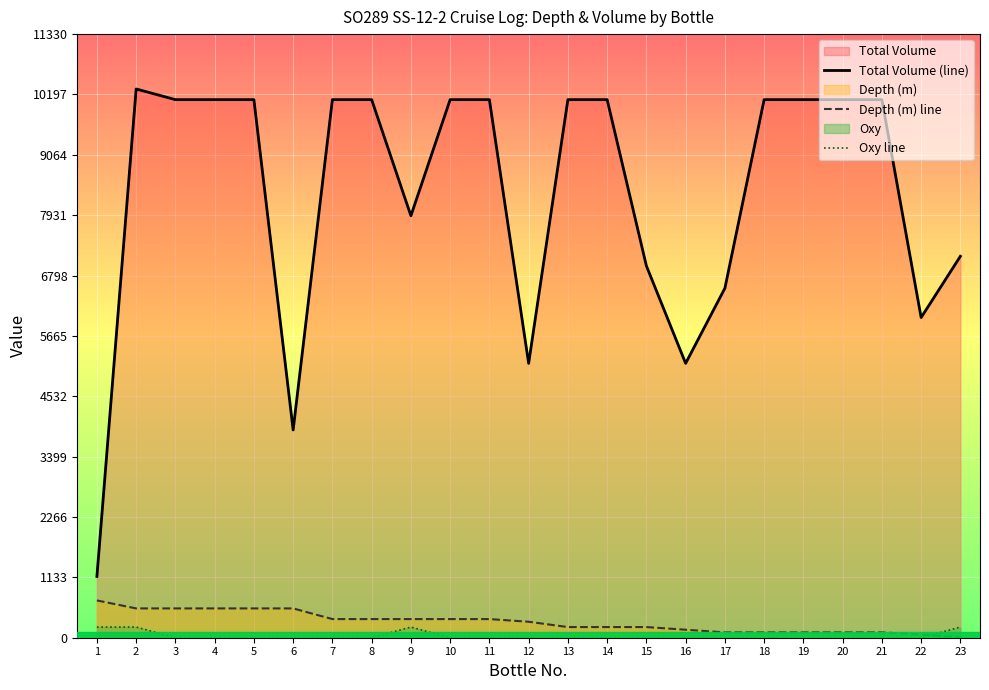

Between which two adjacent categories do Oxy line and Depth (m) line first intersect?

22 and 23